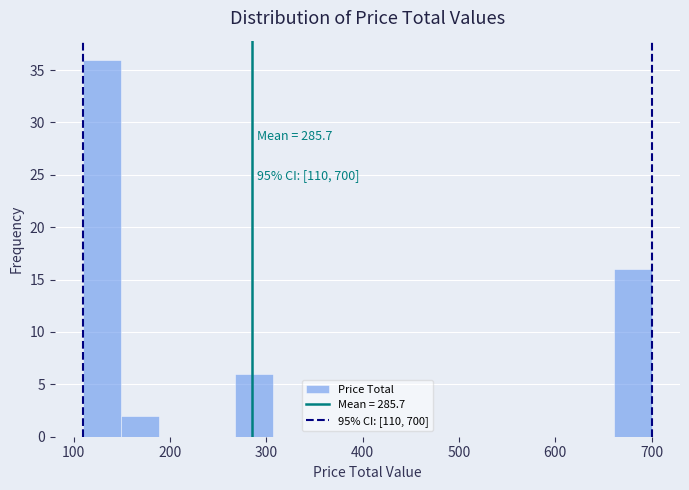

Read against the x-axis, roughly where is the centre of the tallest bar?

130